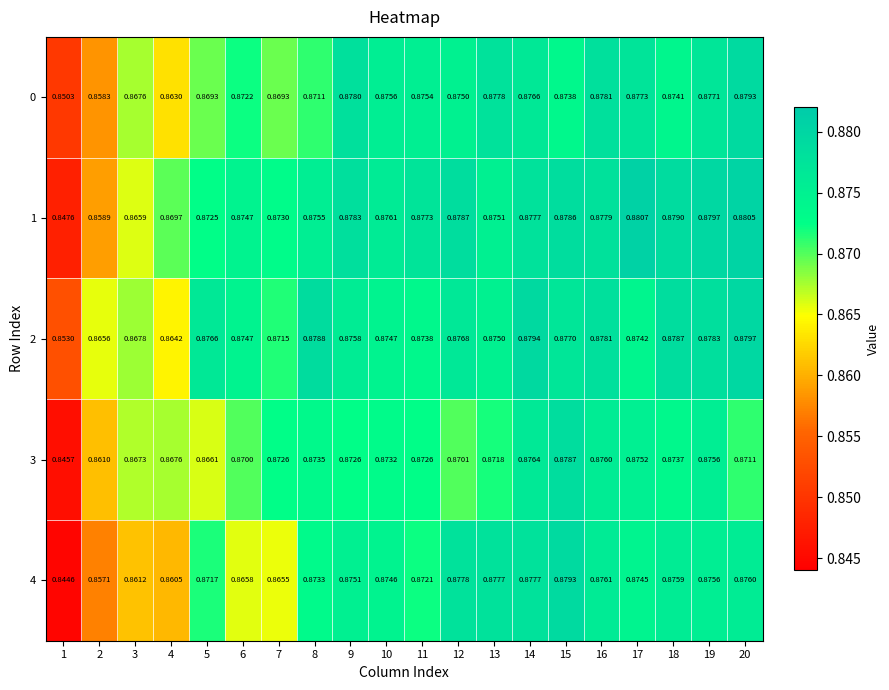

Is the value of 0 at 17 greater than the value of 3 at 14?

Yes